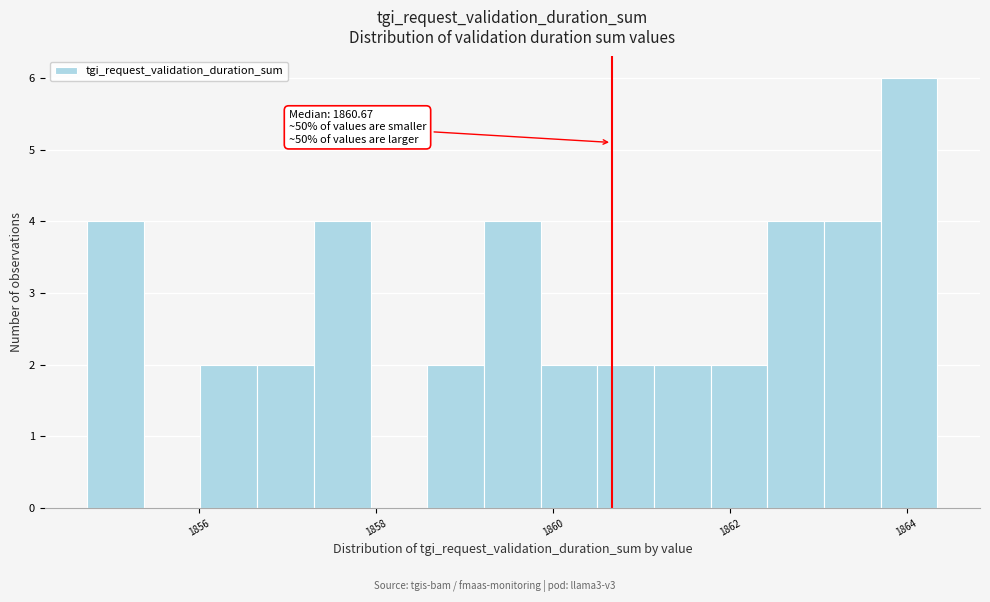

Read against the x-axis, roughly where is the centre of the tallest bar?

1864.0